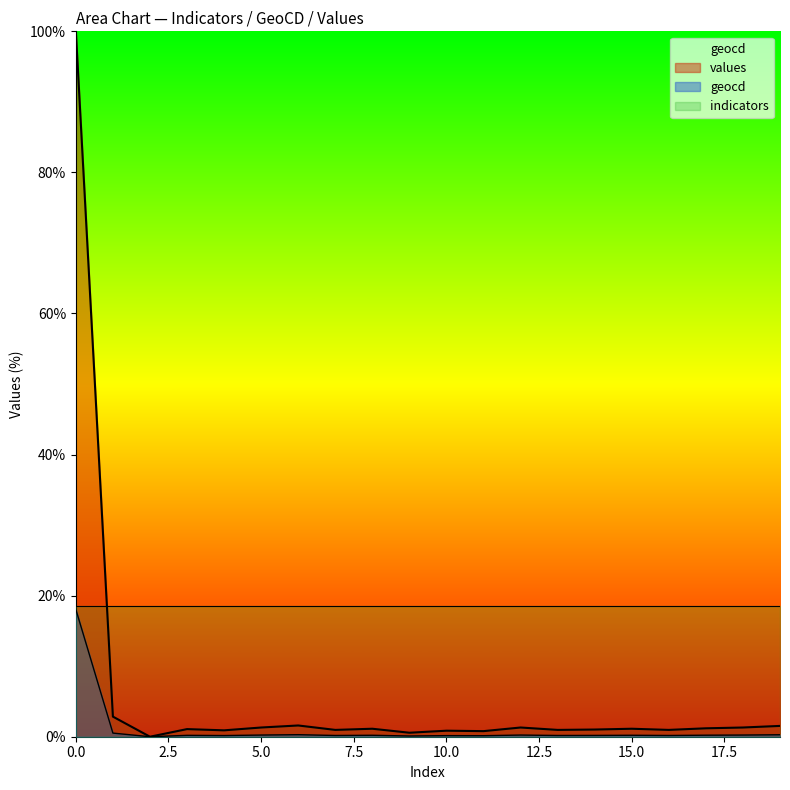

What is the spread (max minus min) of values at 10?

0.7